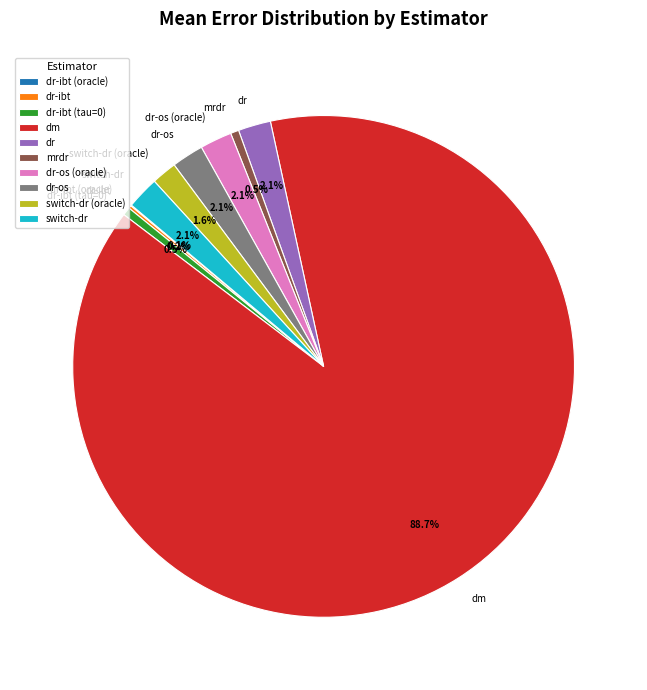

Which slice is the largest?

dm